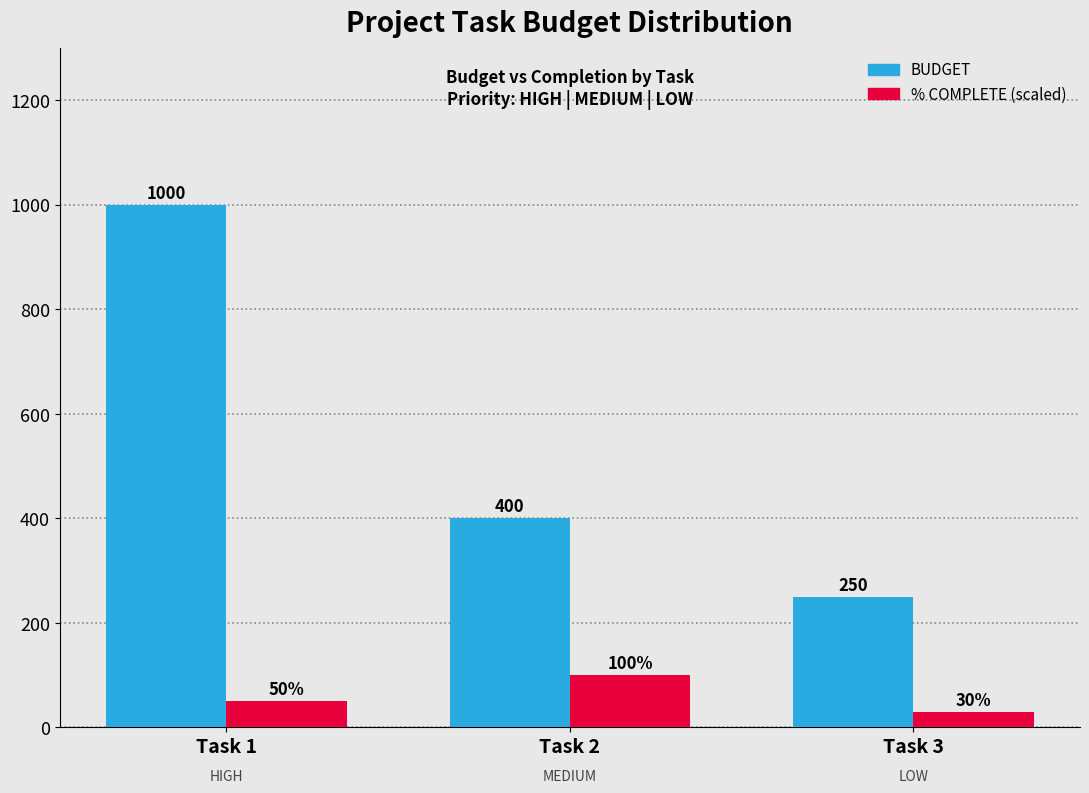

What is the greatest value displayed?

1000